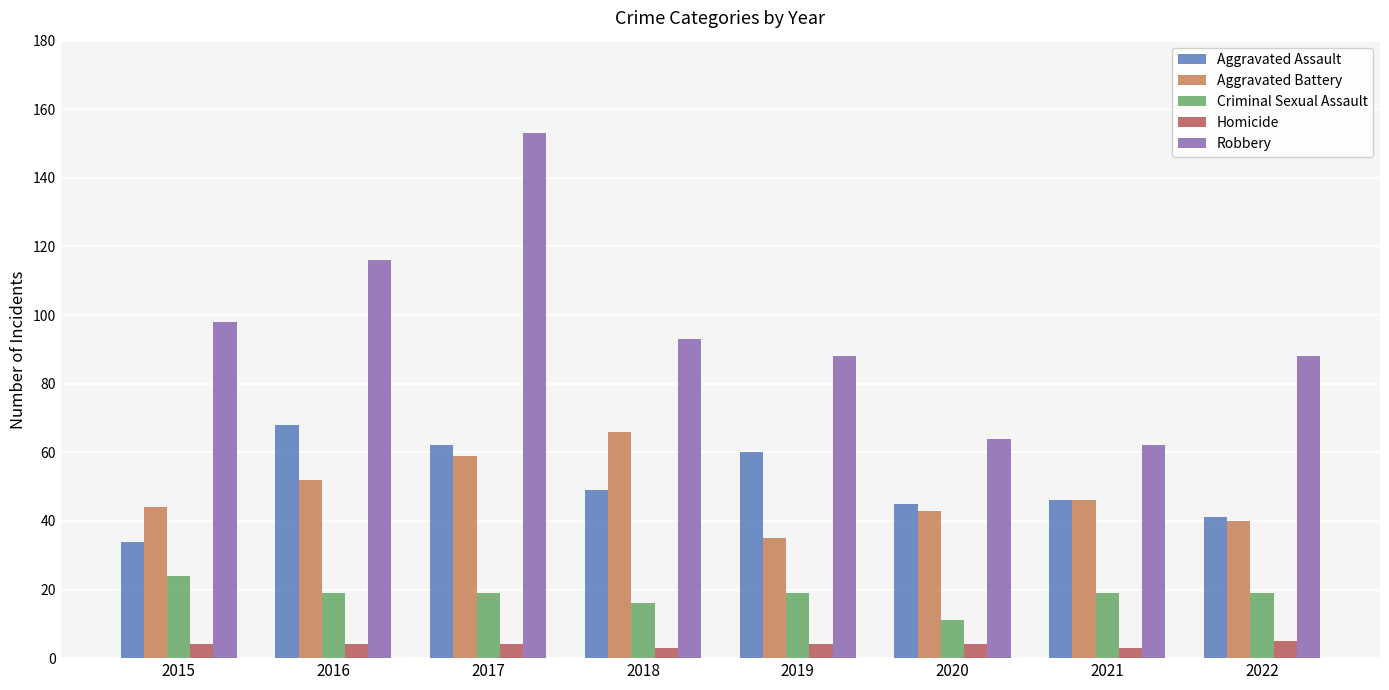

The Aggravated Battery series shows 43 at 2020. True or false?

True